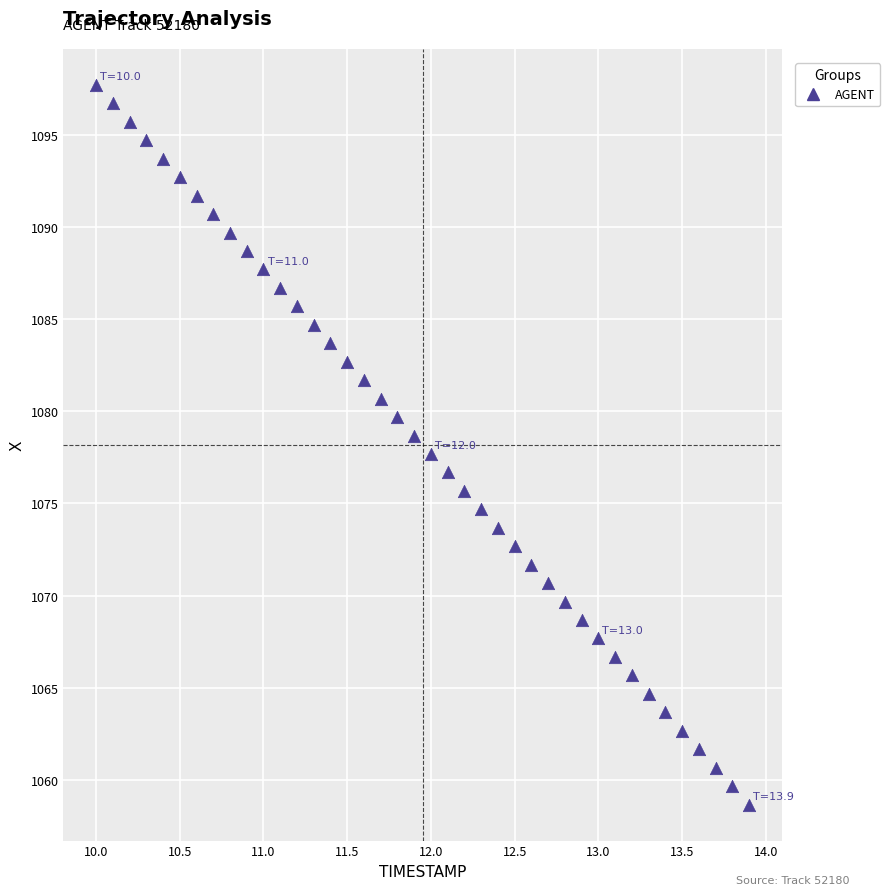

What is the range of X values (max minus min)?

3.9